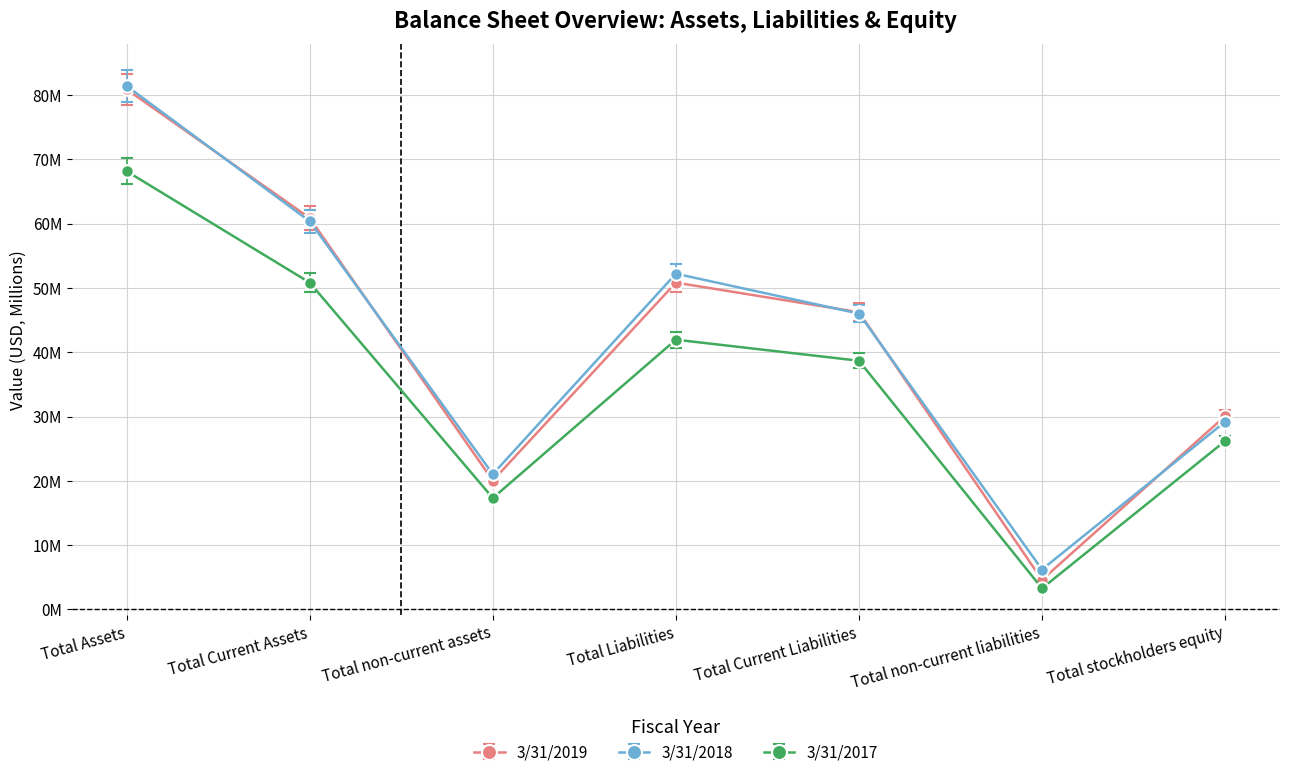

Is this an area chart (filled region under the line)?

No